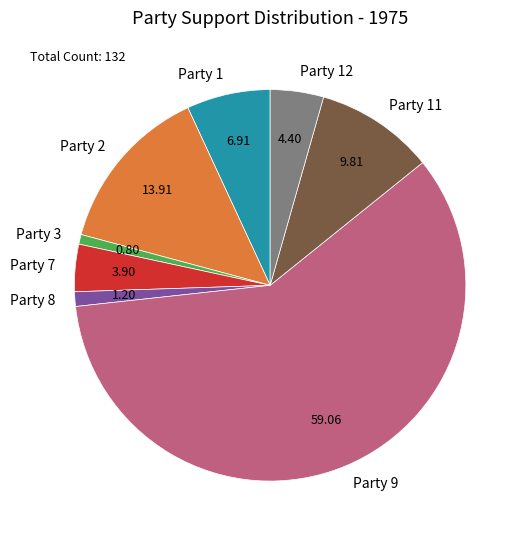

What is the majority slice?

Party 9